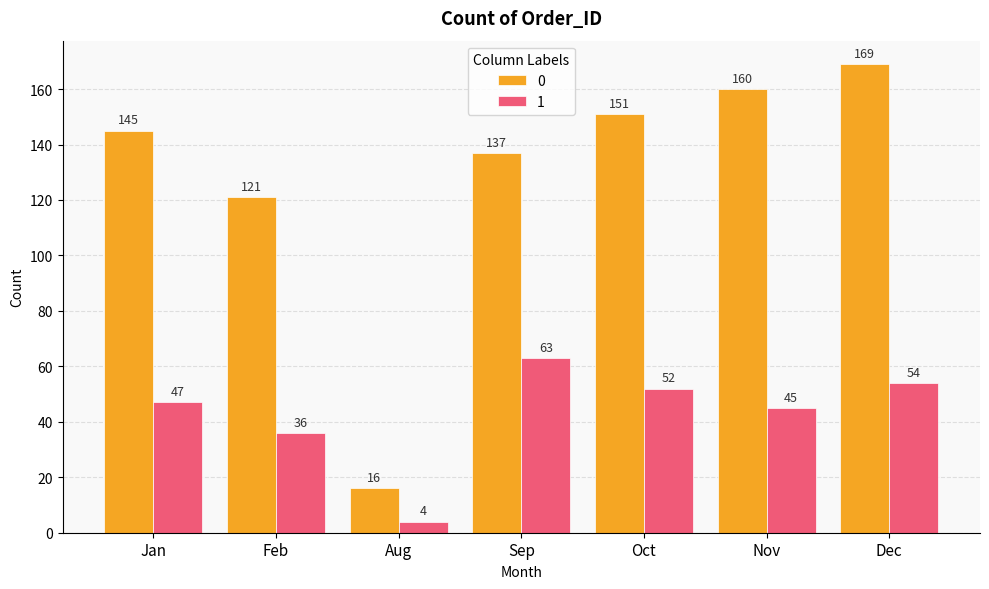

Is the value of 0 at Dec greater than the value of 1 at Aug?

Yes